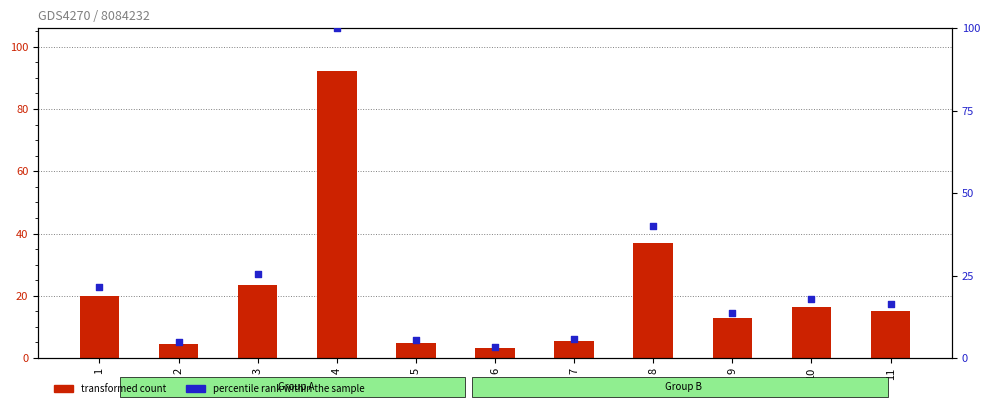

What is the total value across all series at 2?

9.4